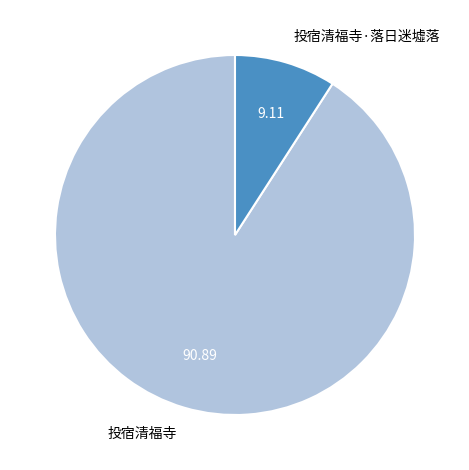

Is the sum of 投宿清福寺 and 投宿清福寺·落日迷墟落 greater than half?

Yes